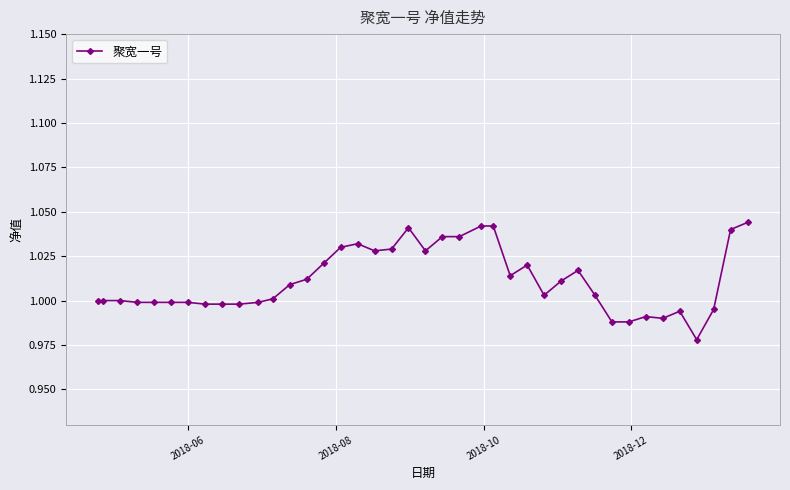

What is the difference between the maximum and minimum values?

0.1